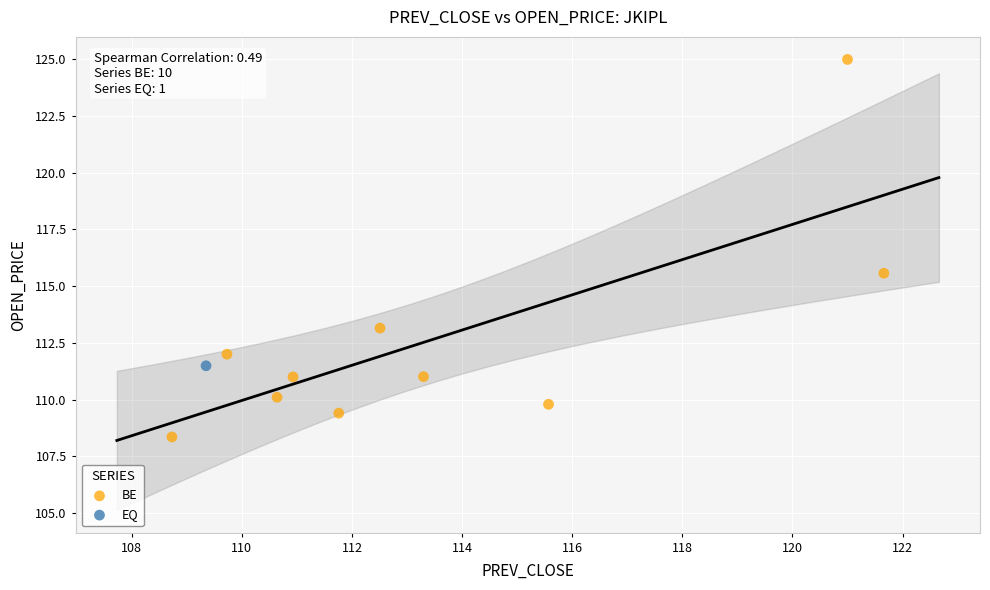

What are all the series names shown in the legend?

BE, EQ